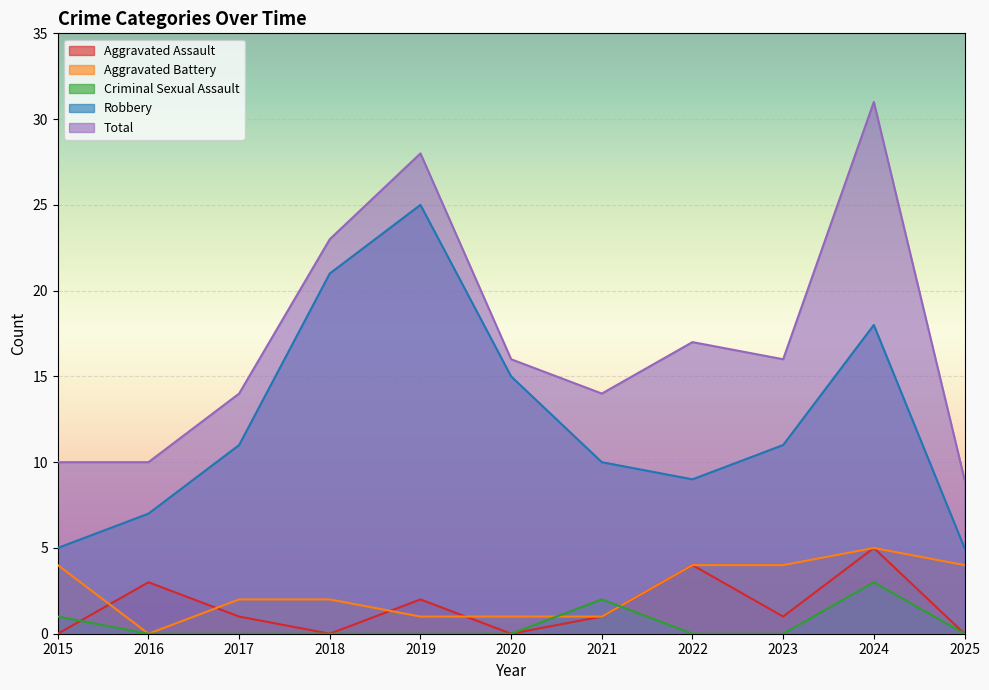

How many distinct data groups are displayed?

5